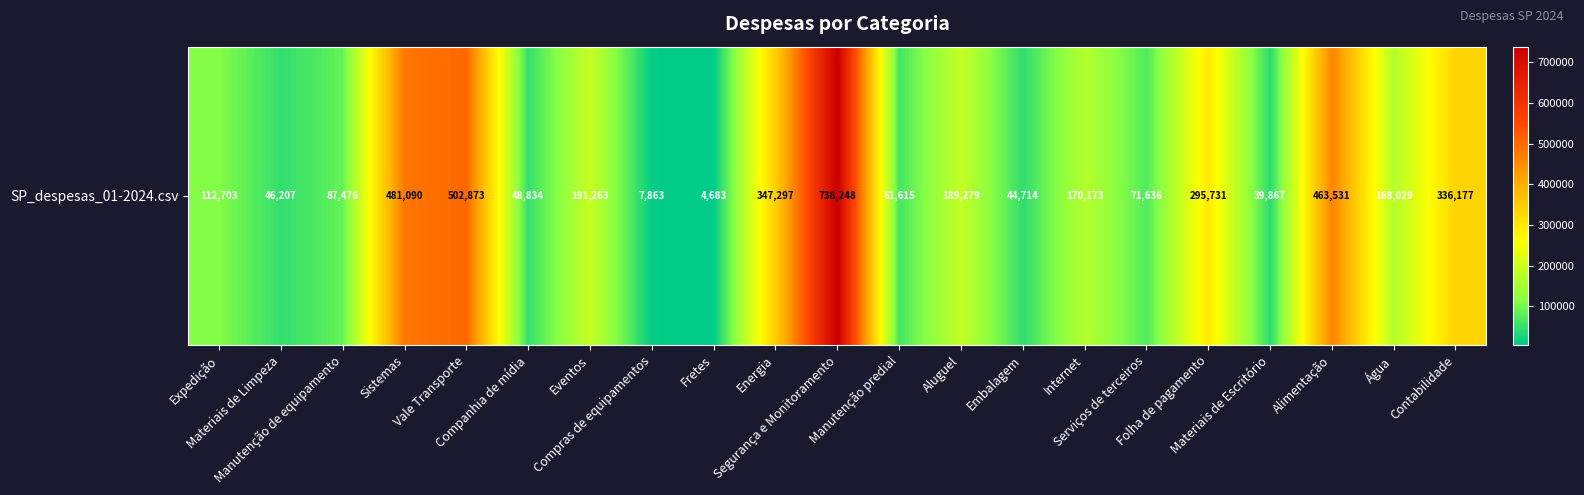

Where does the data first go above 168029?

Sistemas